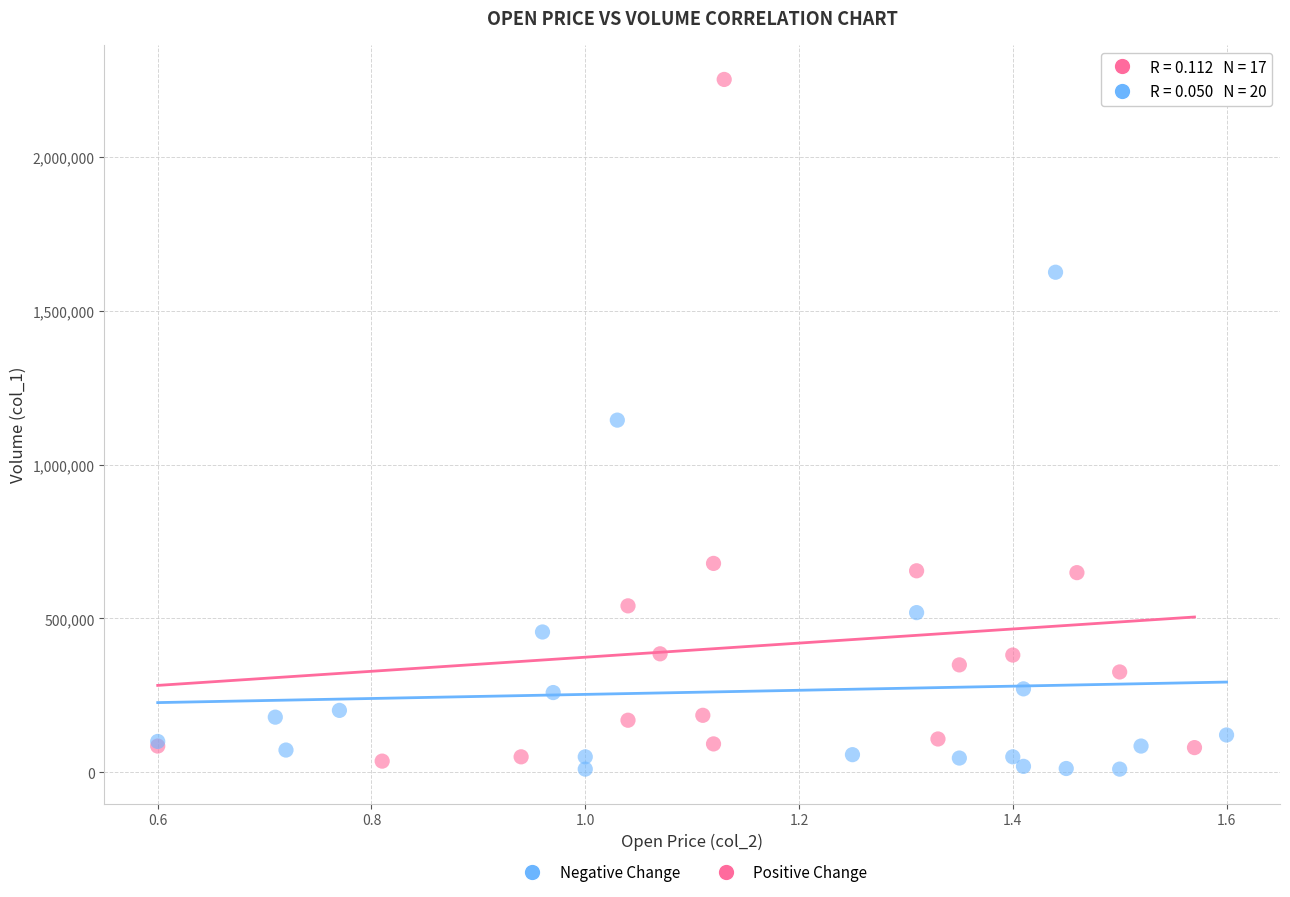

Which series has the largest Y range (max minus min)?

Positive Change